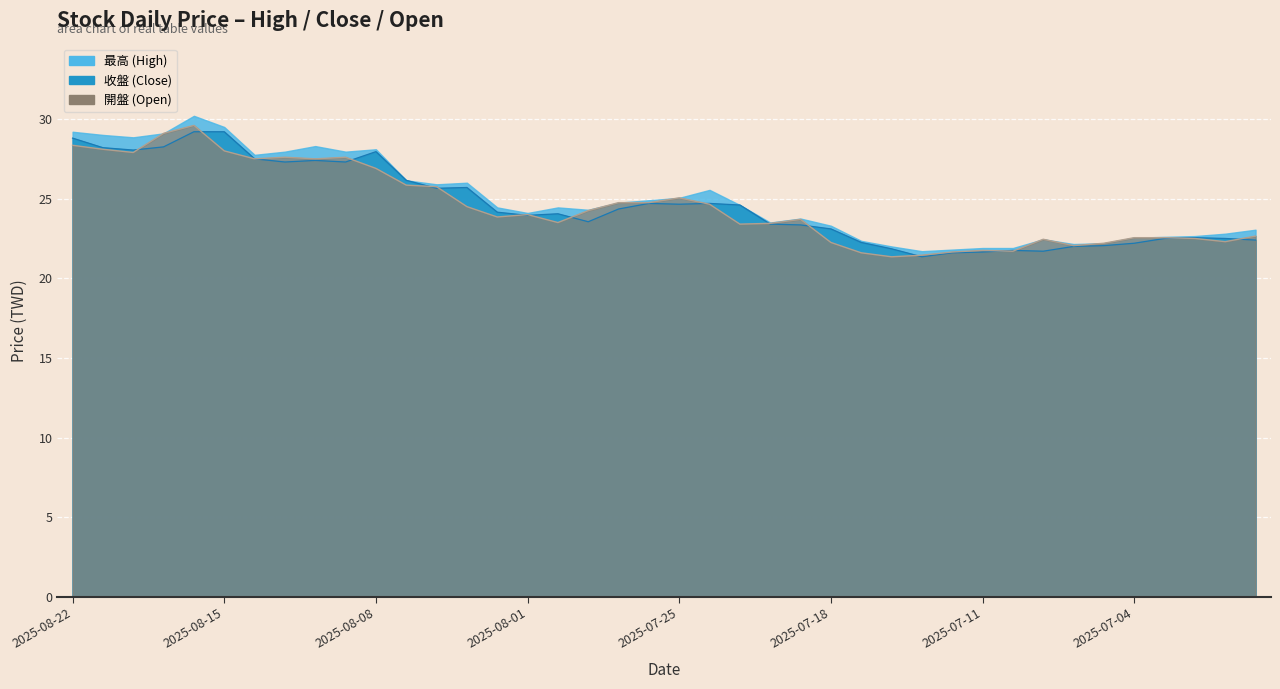

Between 2025-07-31 and 2025-08-22, which is larger?

2025-08-22